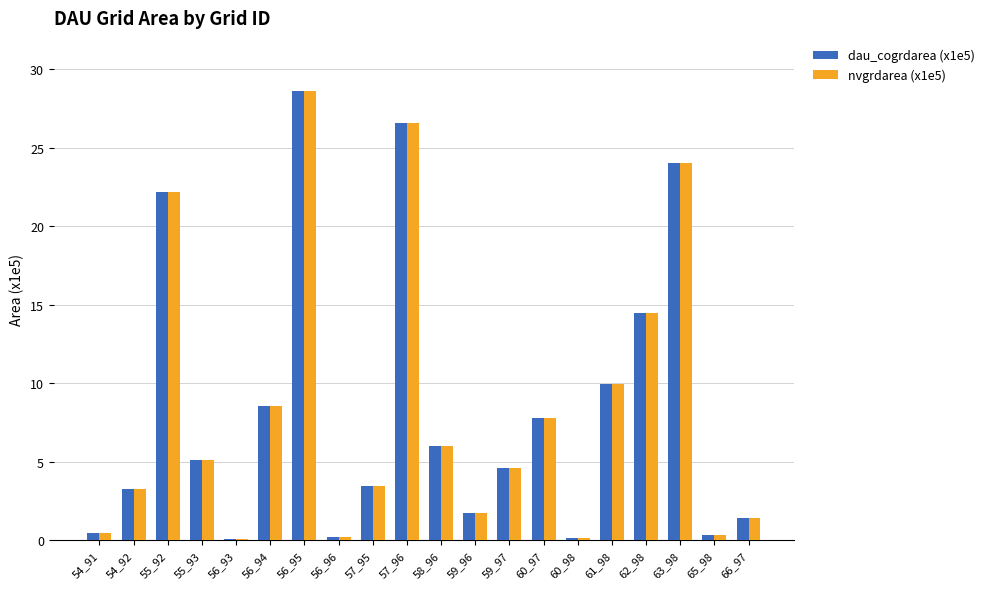

What are all the series names shown in the legend?

dau_cogrdarea (x1e5), nvgrdarea (x1e5)